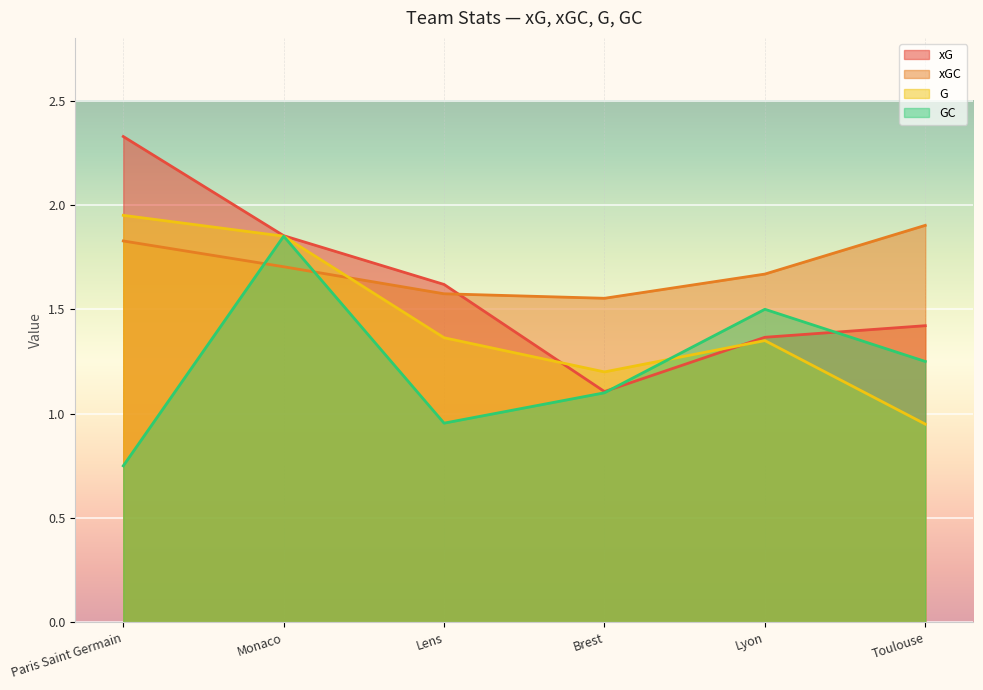

How many data points in G are above 1?

5